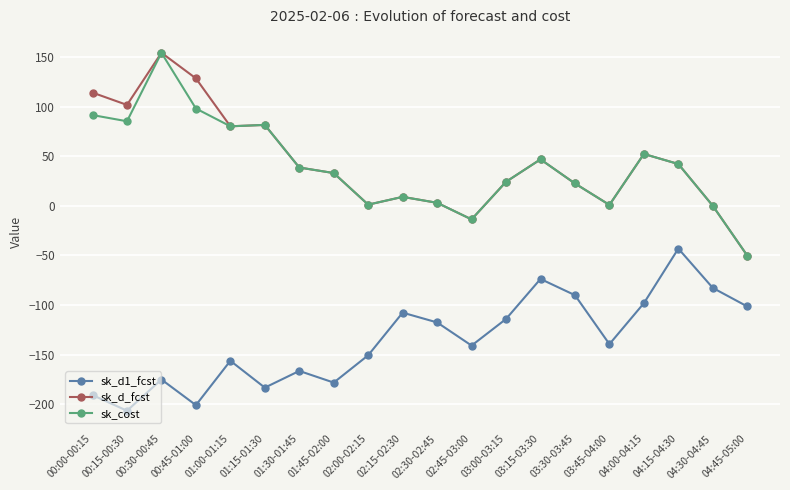

Where is the first local maximum for sk_d_fcst?

00:30-00:45